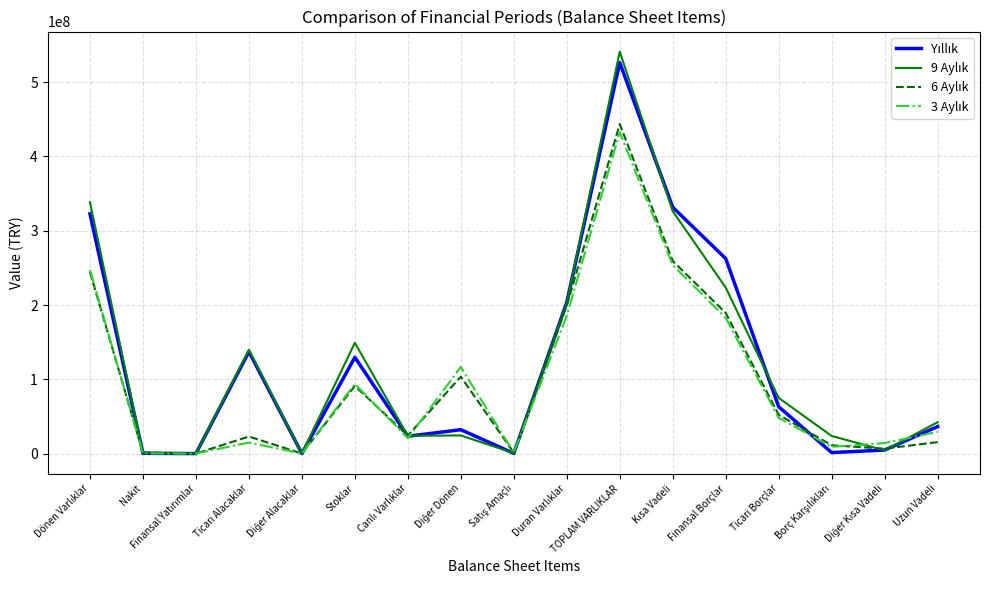

At which category is the sum across all series the highest?

TOPLAM VARLIKLAR